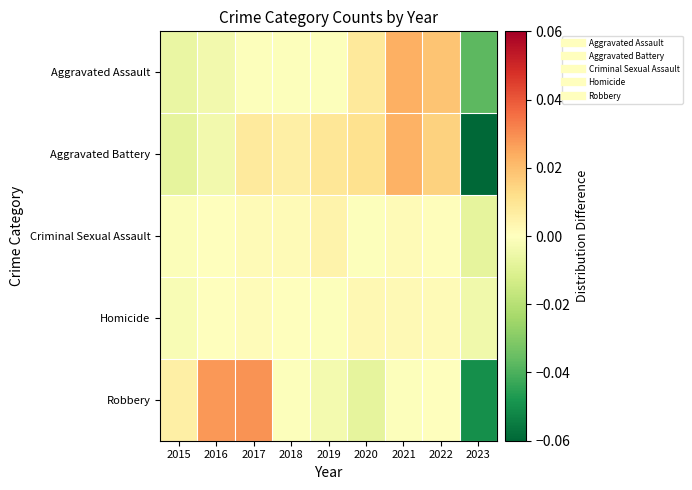

What is the minimum value shown in the chart?

-0.1